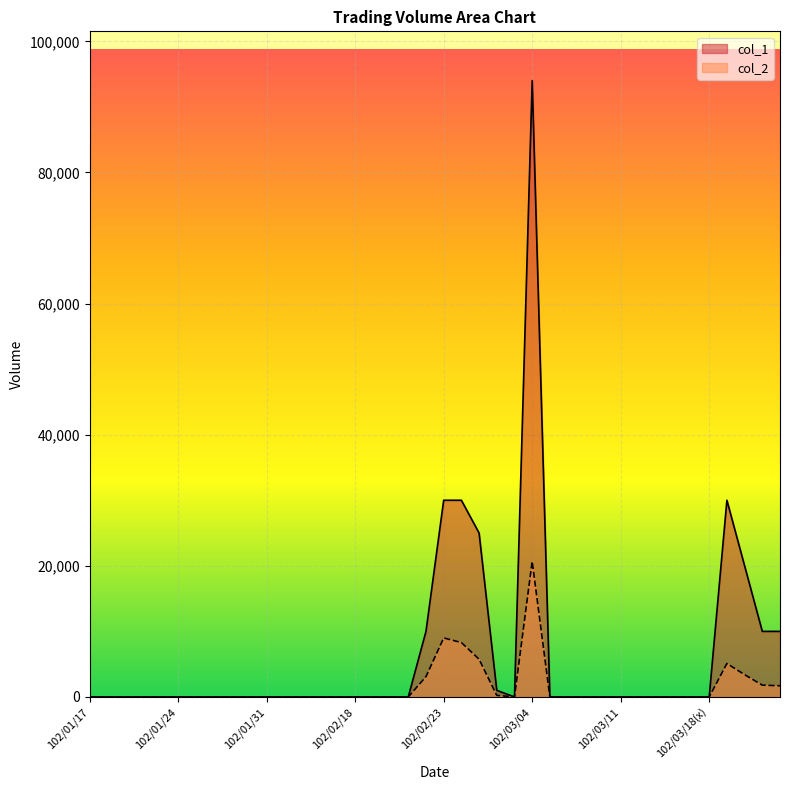

Reading right to left, extract all data points from this chart.

col_1: 102/03/21=10000	102/03/20=10000	102/03/19=20000	102/03/18=30000	102/03/18(x)=0	102/03/15=0	102/03/14=0	102/03/13=0	102/03/12=0	102/03/11=0	102/03/08=0	102/03/07=0	102/03/06=0	102/03/05=0	102/03/04=94000	102/03/01=0	102/02/27=1000	102/02/26=25000	102/02/25=30000	102/02/23=30000	102/02/22=10000	102/02/21=0	102/02/20=0	102/02/19=0	102/02/18=0	102/02/06=0	102/02/05=0	102/02/04=0	102/02/01=0	102/01/31=0	102/01/30=0	102/01/29=0	102/01/28=0	102/01/25=0	102/01/24=0	102/01/23=0	102/01/22=0	102/01/21=0	102/01/18=0	102/01/17=0
col_2: 102/03/21=1700	102/03/20=1800	102/03/19=3400	102/03/18=5100	102/03/18(x)=0	102/03/15=0	102/03/14=0	102/03/13=0	102/03/12=0	102/03/11=0	102/03/08=0	102/03/07=0	102/03/06=0	102/03/05=0	102/03/04=20680	102/03/01=0	102/02/27=240	102/02/26=5750	102/02/25=8300	102/02/23=9000	102/02/22=3100	102/02/21=0	102/02/20=0	102/02/19=0	102/02/18=0	102/02/06=0	102/02/05=0	102/02/04=0	102/02/01=0	102/01/31=0	102/01/30=0	102/01/29=0	102/01/28=0	102/01/25=0	102/01/24=0	102/01/23=0	102/01/22=0	102/01/21=0	102/01/18=0	102/01/17=0